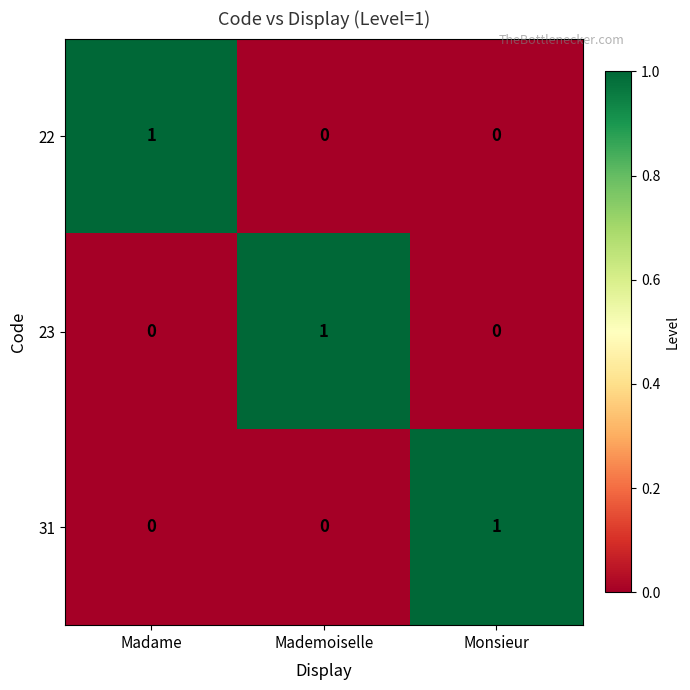

The 31 series shows 0 at Mademoiselle. True or false?

True